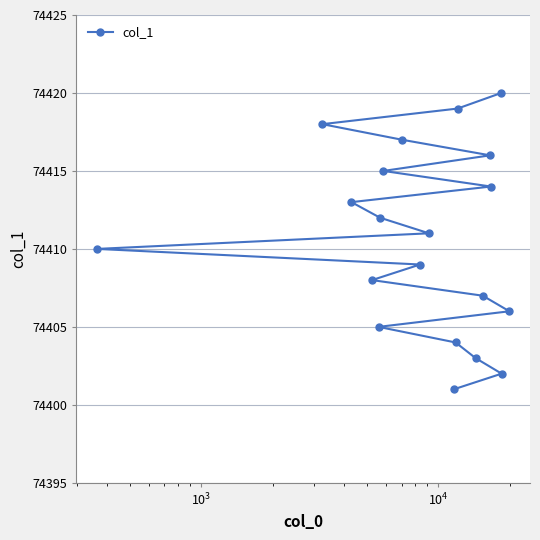

Is this an area chart (filled region under the line)?

No